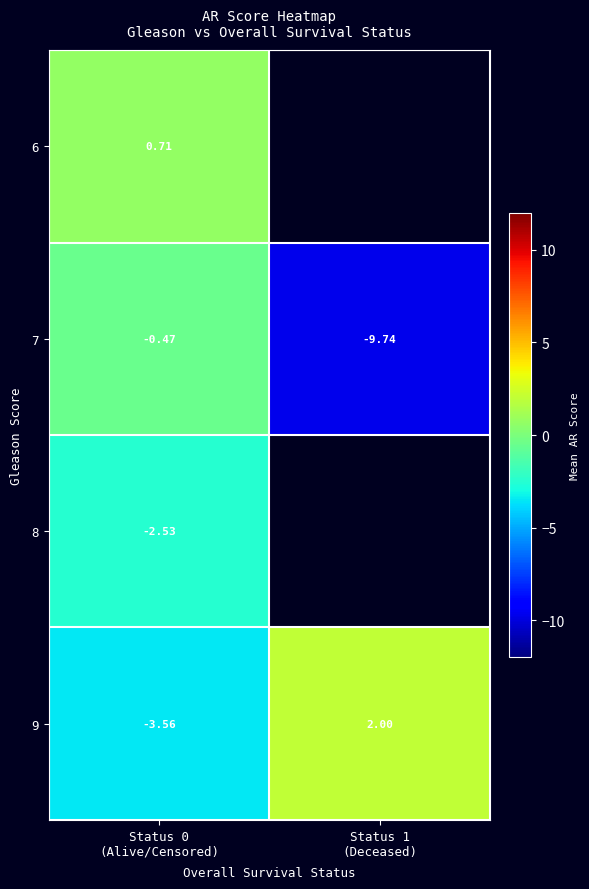

Rank the categories by 8 value from highest to lowest.

Status 0 (Alive/Censored), Status 1 (Deceased)